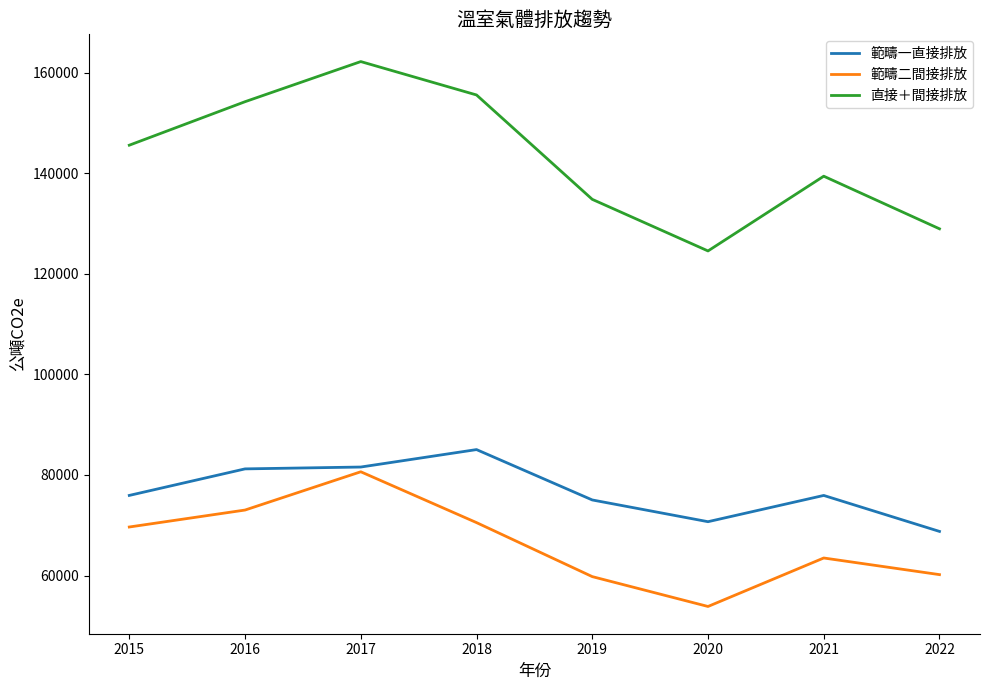

How many interior local peaks does the 範疇二間接排放 series have?

2